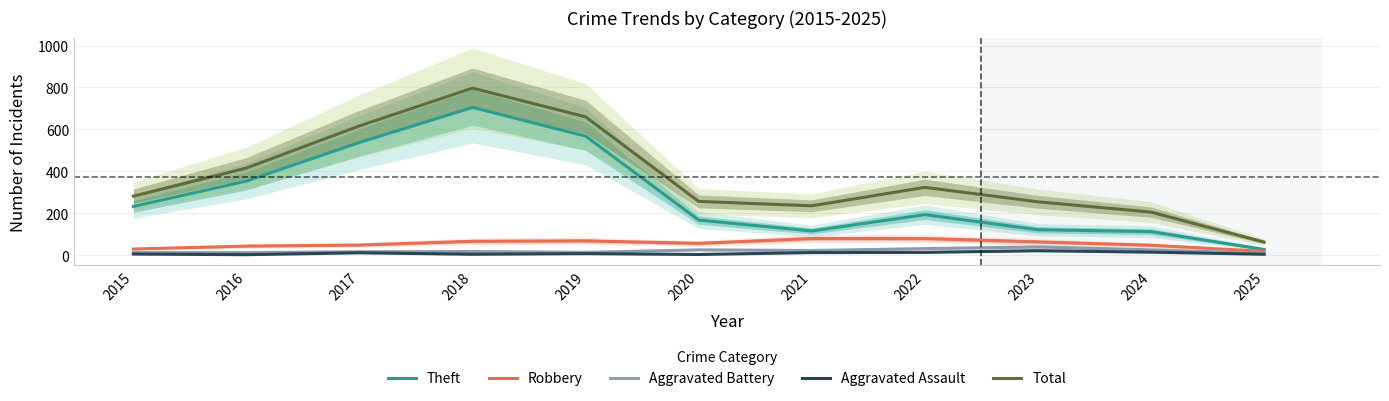

Reading right to left, list all the values displayed in this chart.

Theft: 28	113	122	194	116	168	568	705	538	354	233
Robbery: 19	48	64	80	80	57	69	67	49	44	30
Aggravated Battery: 9	26	40	32	23	26	14	18	17	13	13
Aggravated Assault: 5	15	22	14	13	4	8	5	12	3	6
Total: 63	206	255	324	236	257	660	797	617	416	282